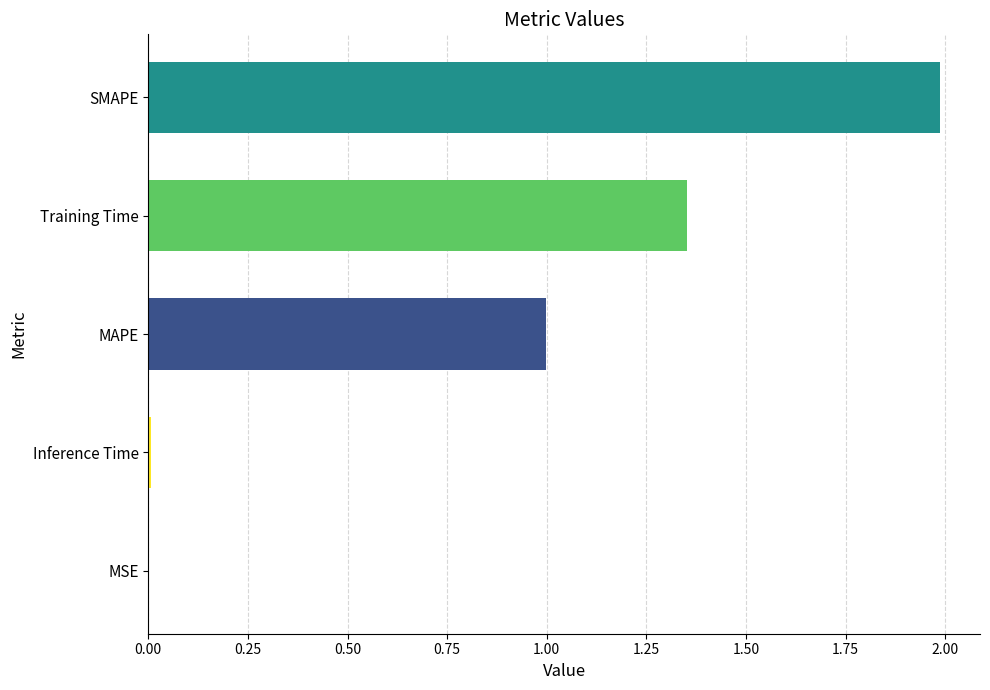

True or false: the data shows 0.0 at MSE.

True